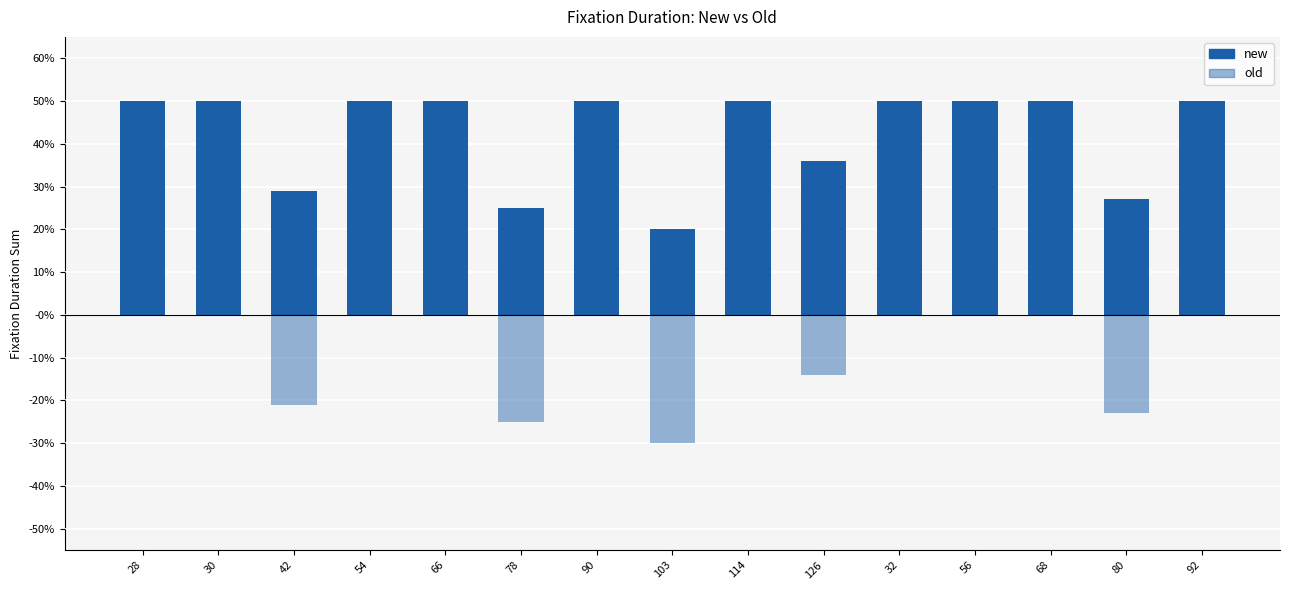

Reading left to right, transcribe all the data shown in this chart.

new: 0.5	0.5	0.3	0.5	0.5	0.2	0.5	0.2	0.5	0.4	0.5	0.5	0.5	0.3	0.5
old: 0.0	0.0	-0.2	0.0	0.0	-0.2	0.0	-0.3	0.0	-0.1	0.0	0.0	0.0	-0.2	0.0